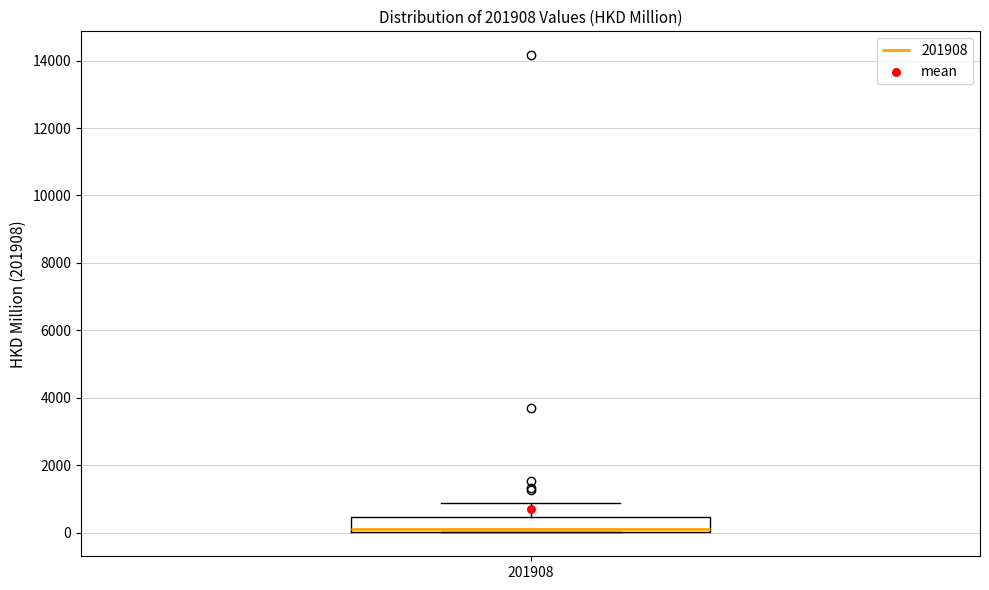

Transcribe this box plot: give where the median line is, the range the box spans, and where the two whiskers end, as read against the y-axis. The values are not printed on the chart, so give them approximately, as read against the axis.

median 200, box 0 to 400, whiskers 0 to 800